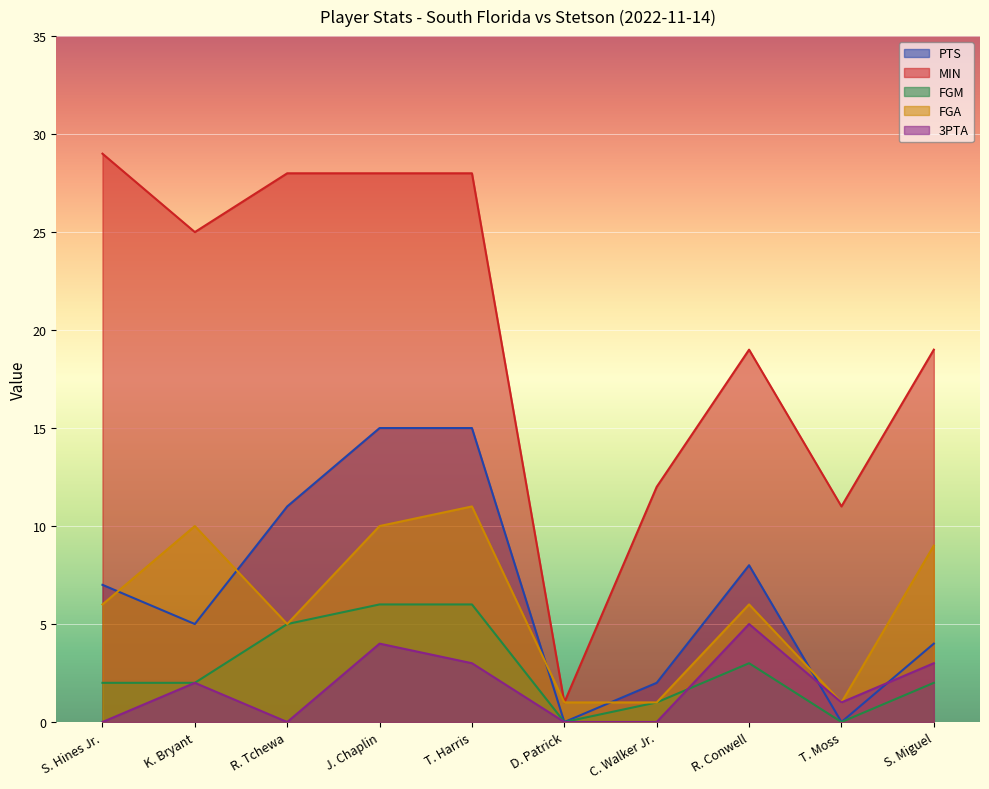

Rank the series by their maximum value, from highest to lowest.

MIN, PTS, FGA, FGM, 3PTA